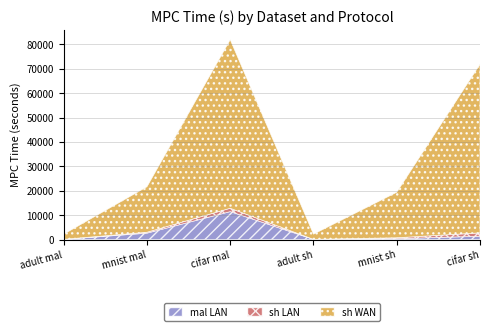

True or false: sh WAN and sh LAN cross at least once.

False